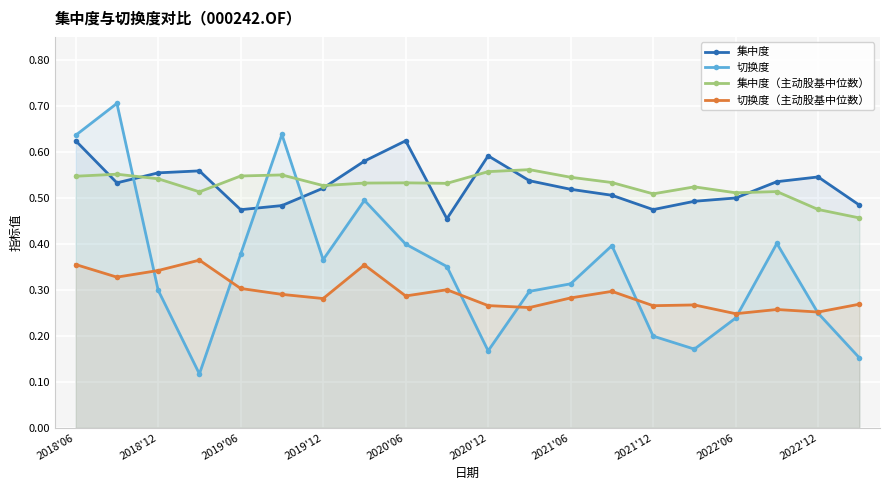

Rank the series at 2021'12 from highest to lowest value.

集中度（主动股基中位数）, 集中度, 切换度（主动股基中位数）, 切换度